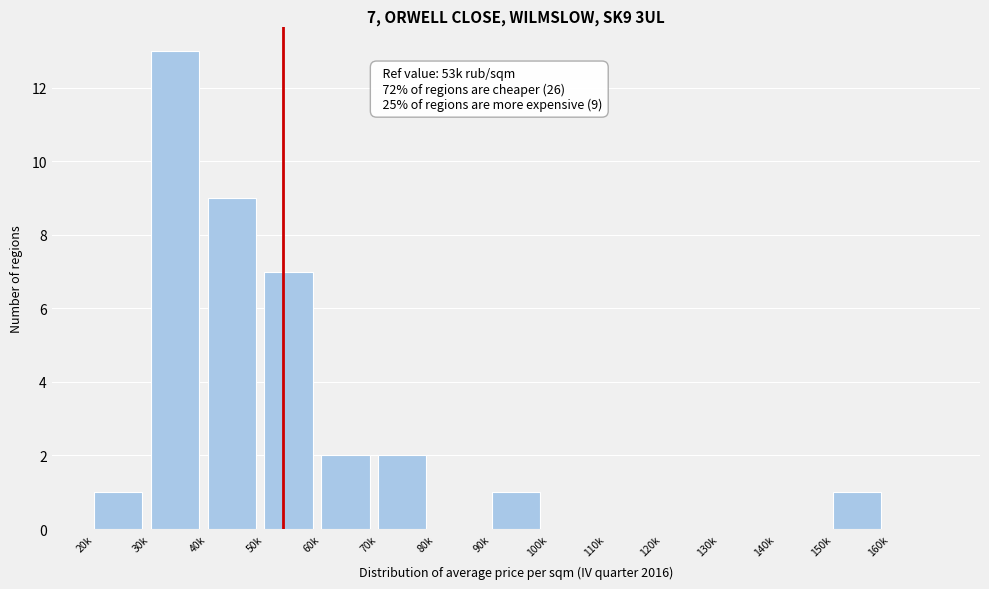

Reading left to right, extract all data points from this chart.

20k=1	30k=13	40k=9	50k=7	60k=2	70k=2	80k=0	90k=1	100k=0	110k=0	120k=0	130k=0	140k=0	150k=1	160k=0